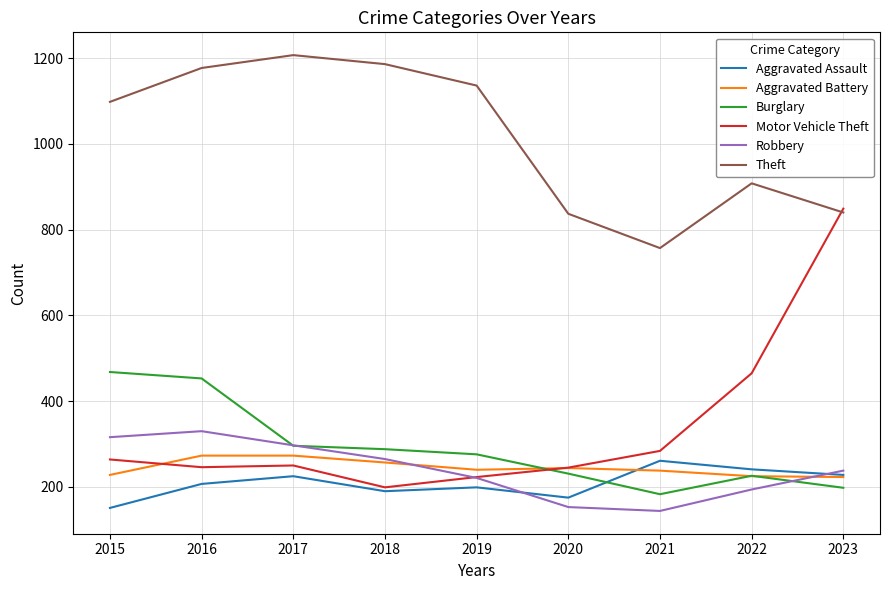

Which series has the largest range (max minus min)?

Motor Vehicle Theft